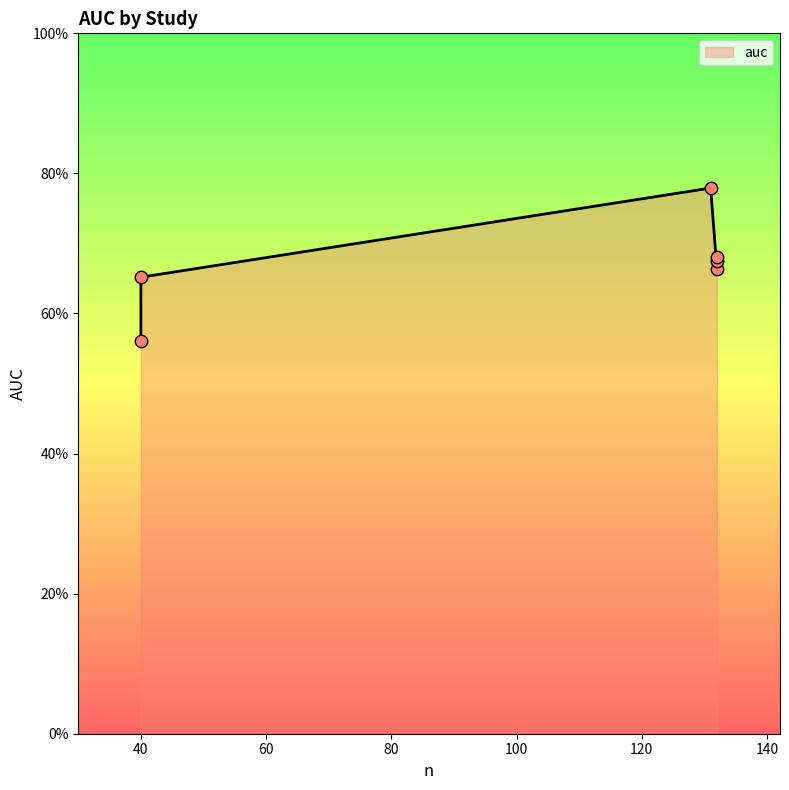

What is the change in value from Dahl2021_p to LopezPerez2020_p?

-0.1